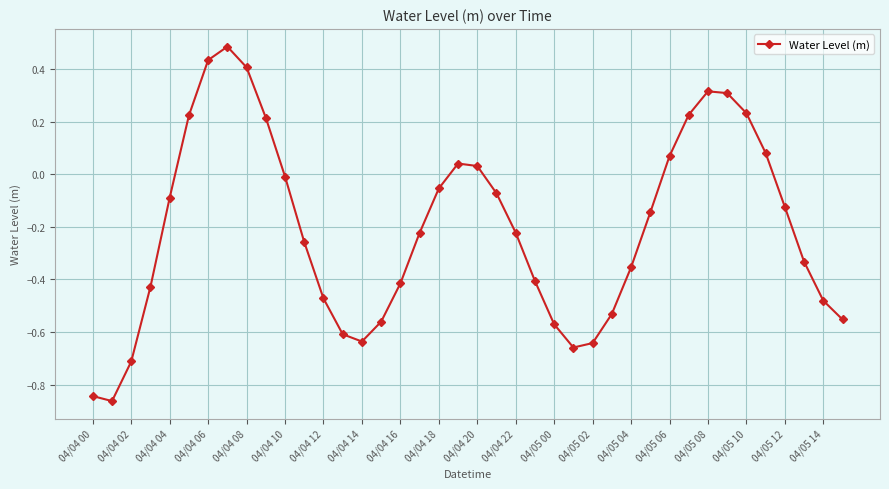

How many interior local peaks (higher than both neighbors) does the data have?

3